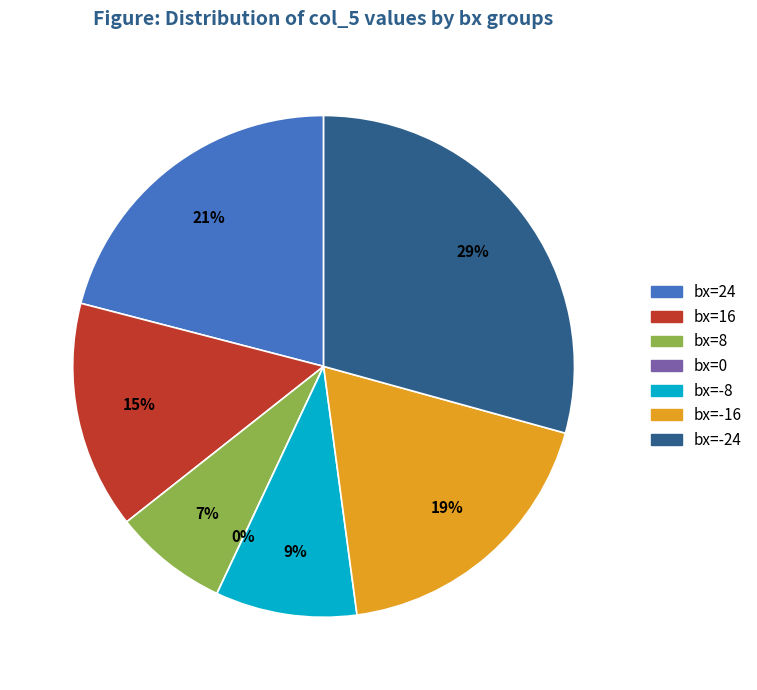

Do 16 and 8 together represent more than half of the pie?

No